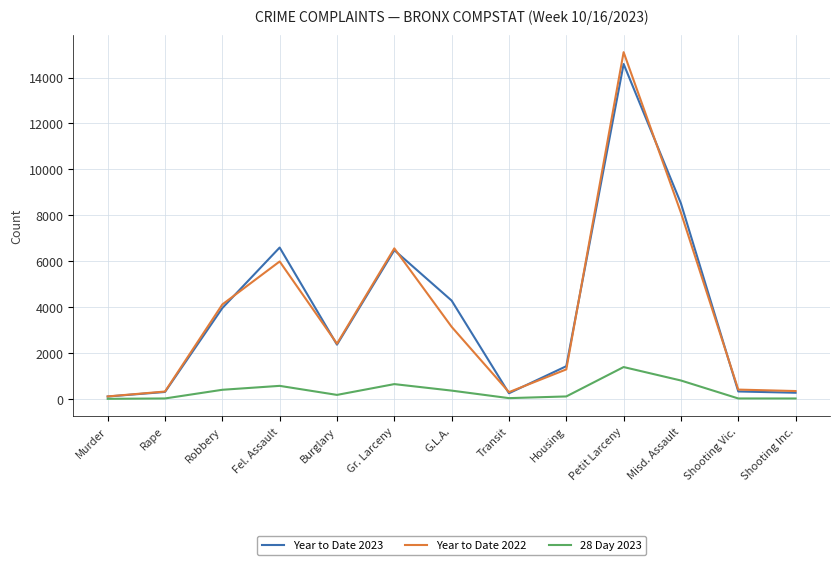

Is the value of Year to Date 2022 at Shooting Vic. greater than the value of Year to Date 2023 at G.L.A.?

No